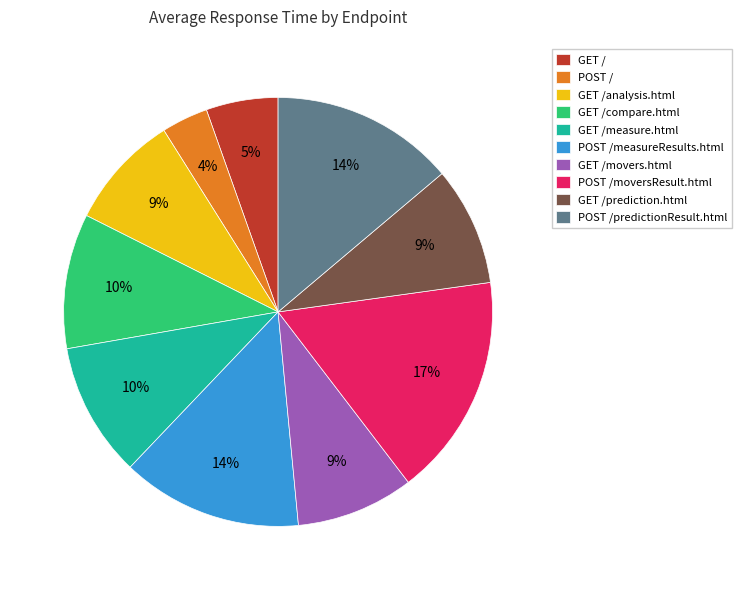

Combined, do GET /prediction.html and GET /analysis.html account for over 50%?

No